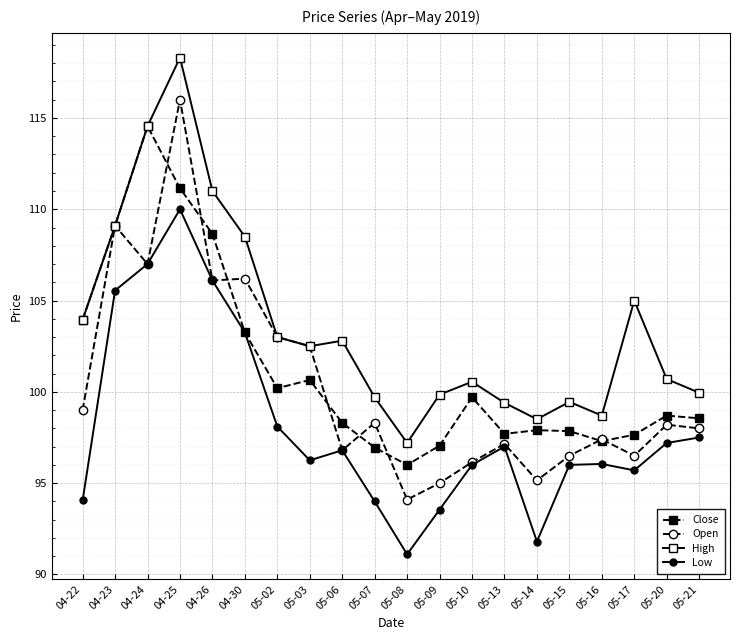

The Close series shows 171.8 at 05-20. True or false?

False